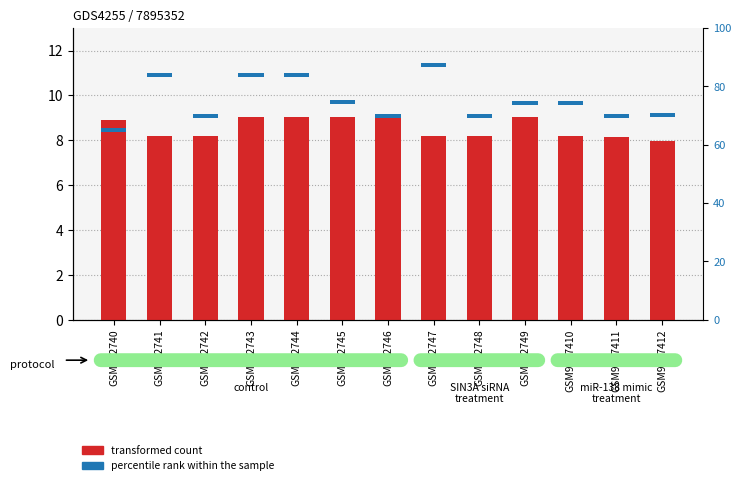

List the labels in order of value, smallest first.

GSM9527412, GSM9527411, GSM952741, GSM952742, GSM9527410, GSM952748, GSM952747, GSM952740, GSM952749, GSM952745, GSM952743, GSM952744, GSM952746